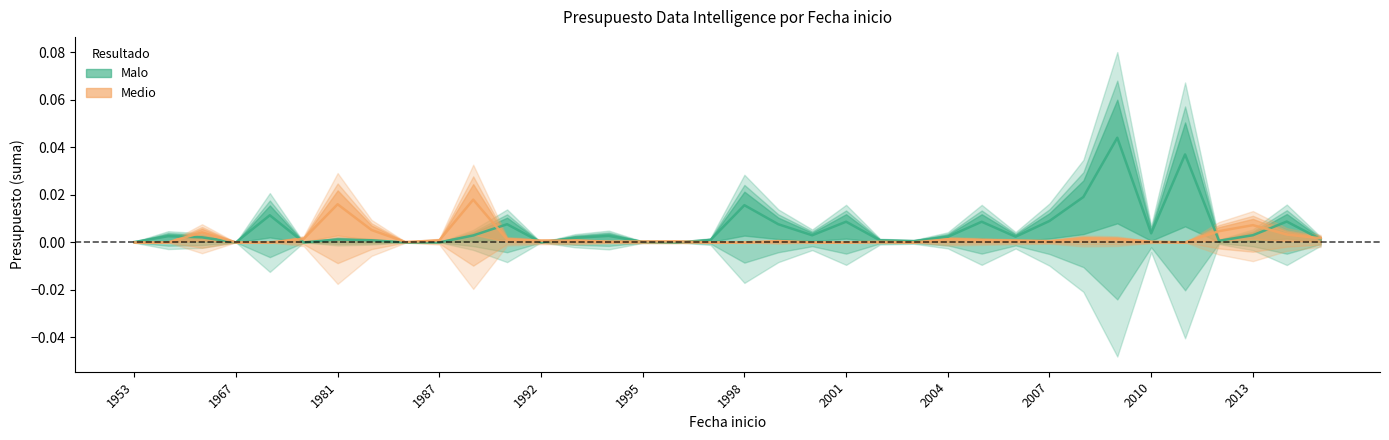

The value of Medio at 2004 is 0.0. True or false?

False